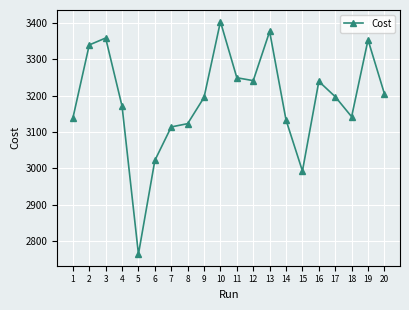

Does the chart display data point markers on the line(s)?

Yes